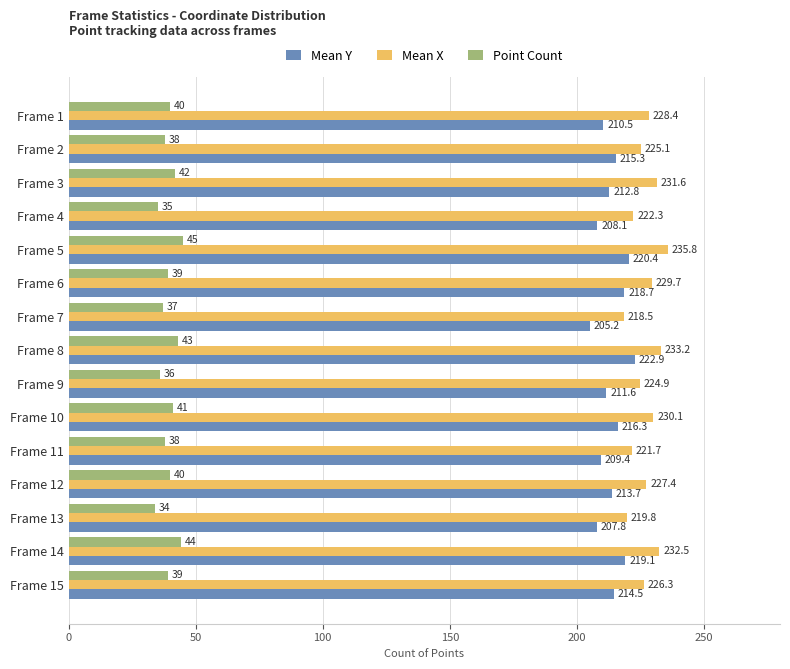

What is the minimum value for Point Count?

34.0